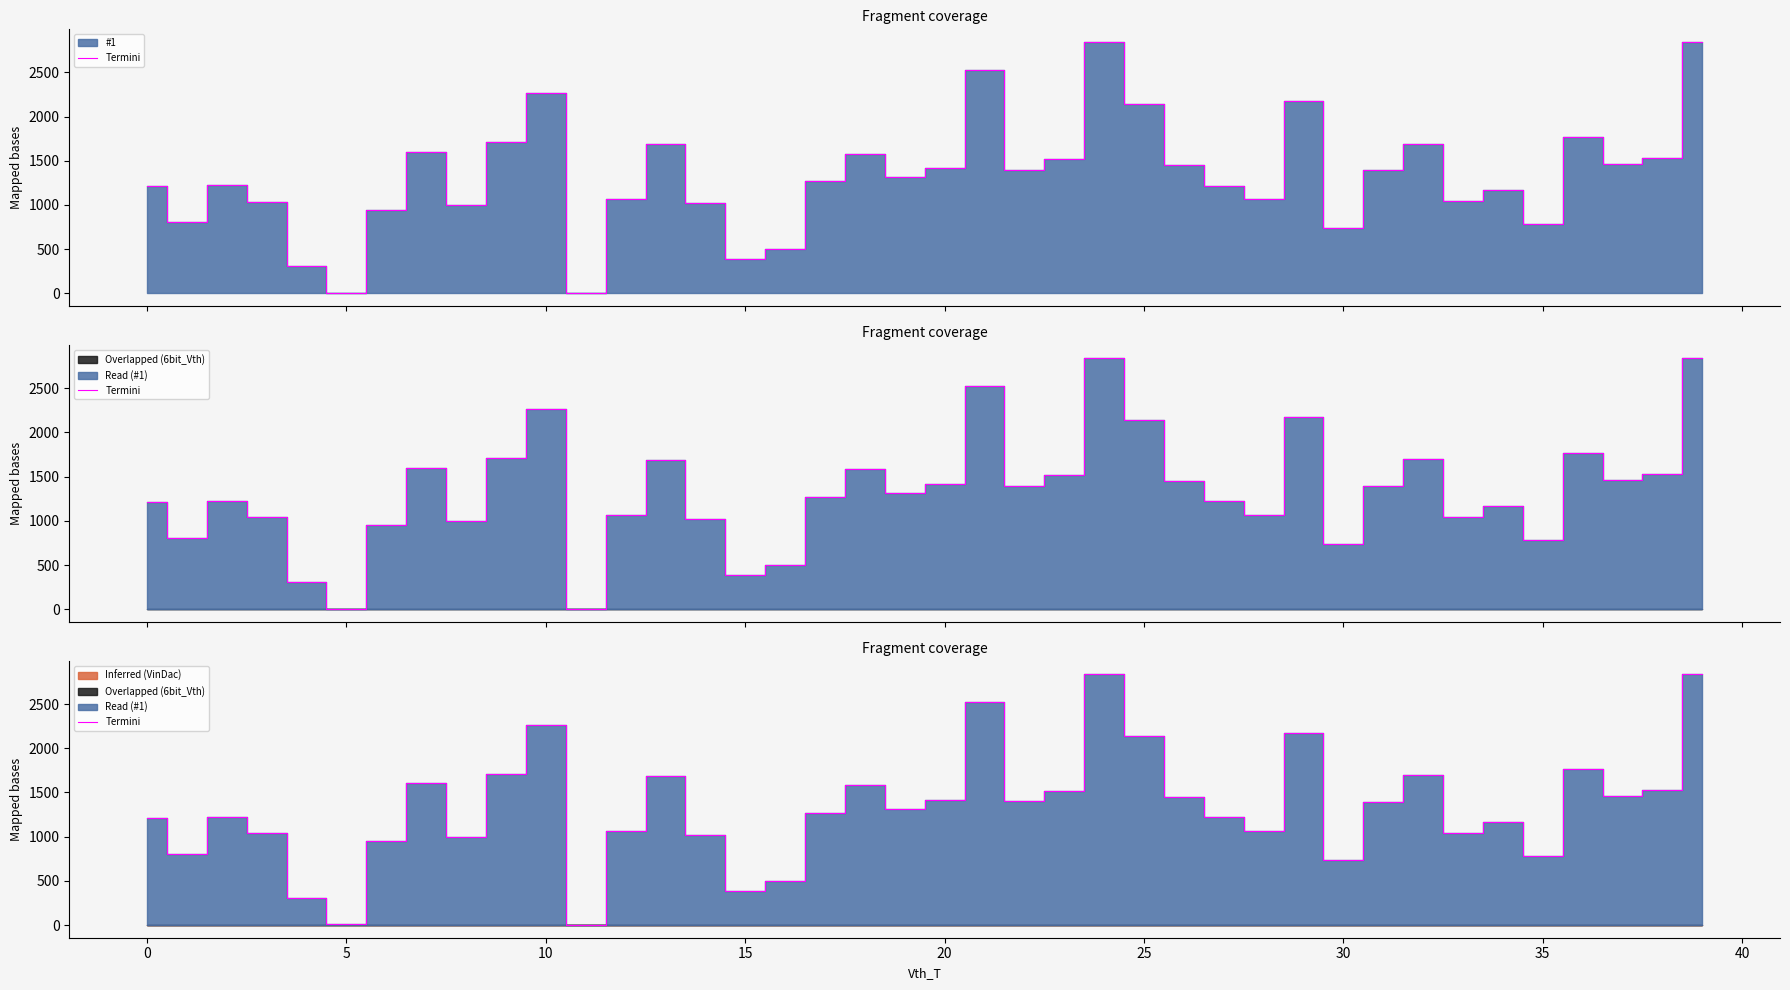

At which category does the chart reach its minimum across all series?

11